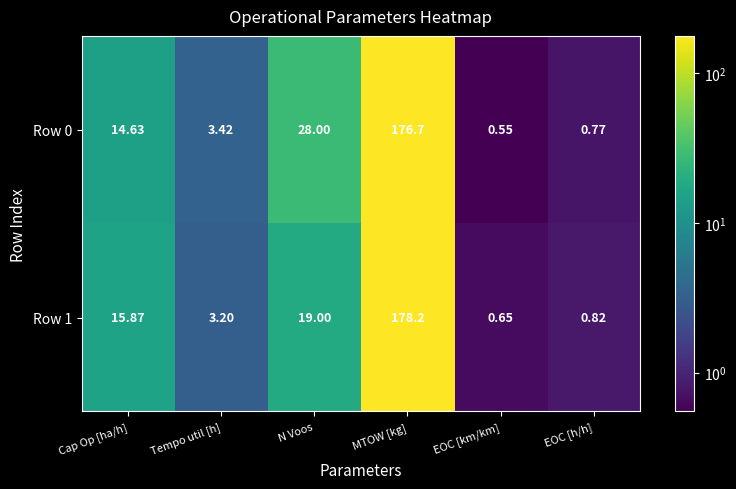

List the labels in order of Row 1 value, smallest first.

EOC [km/km], EOC [h/h], Tempo util [h], Cap Op [ha/h], N Voos, MTOW [kg]